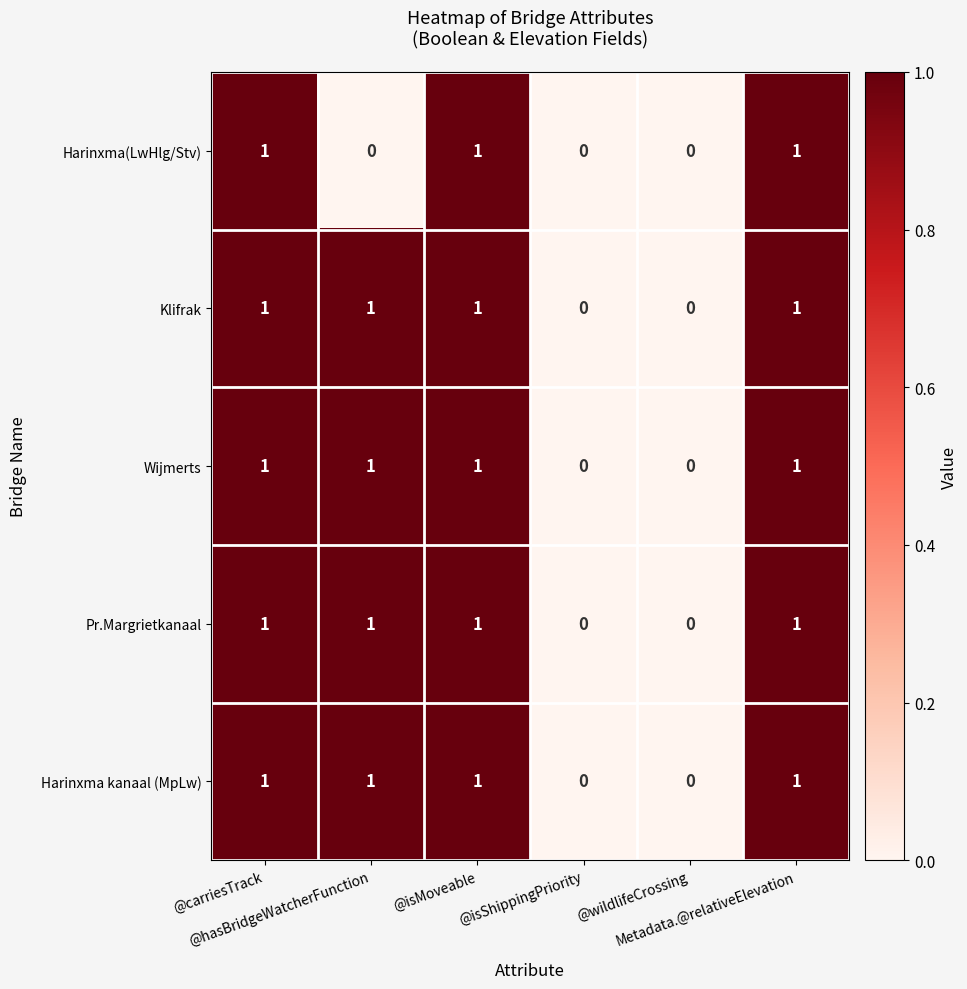

Count the Harinxma kanaal (MpLw) values in the range 0 to 1.

6